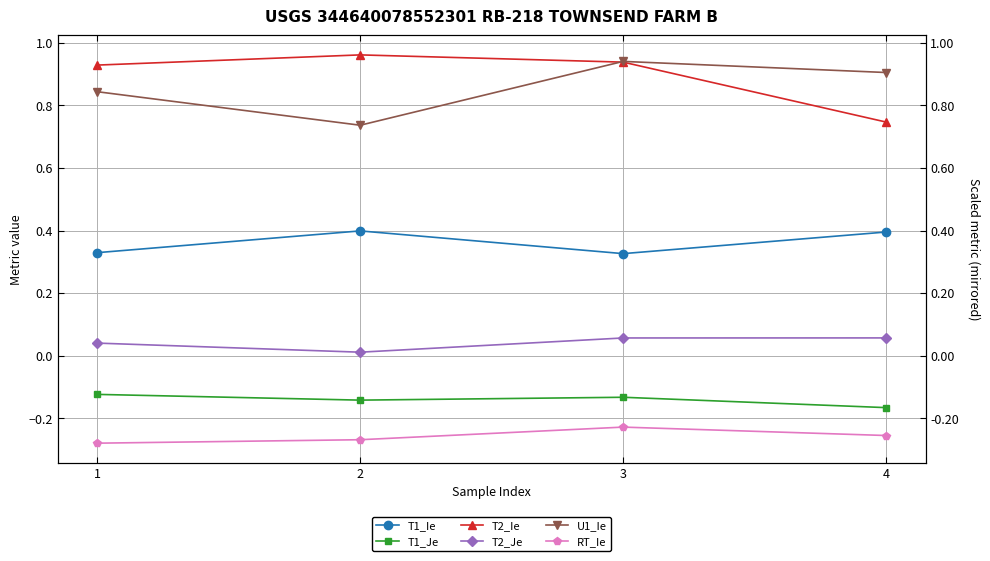

Between 2 and 4, which is larger?

2